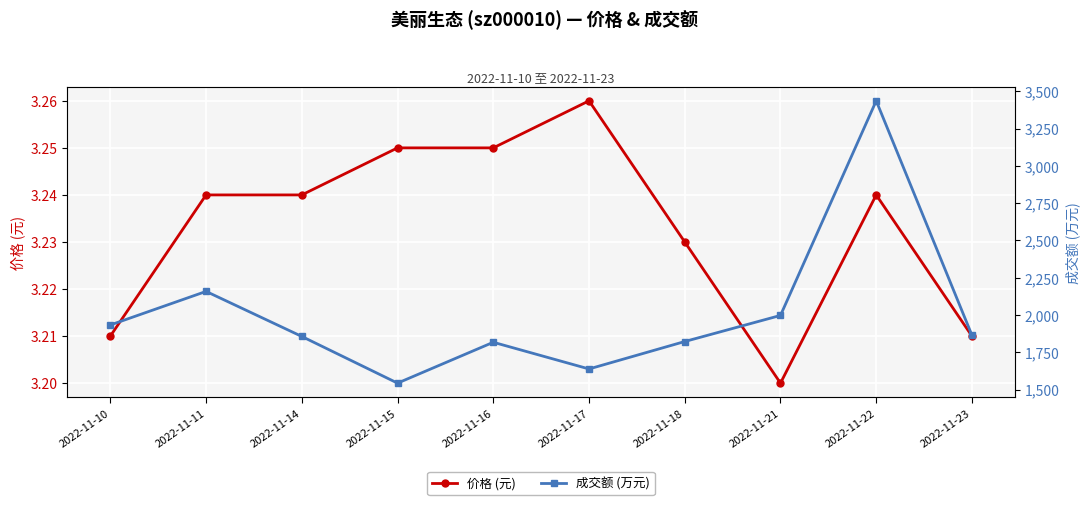

How many series are shown in this chart?

2